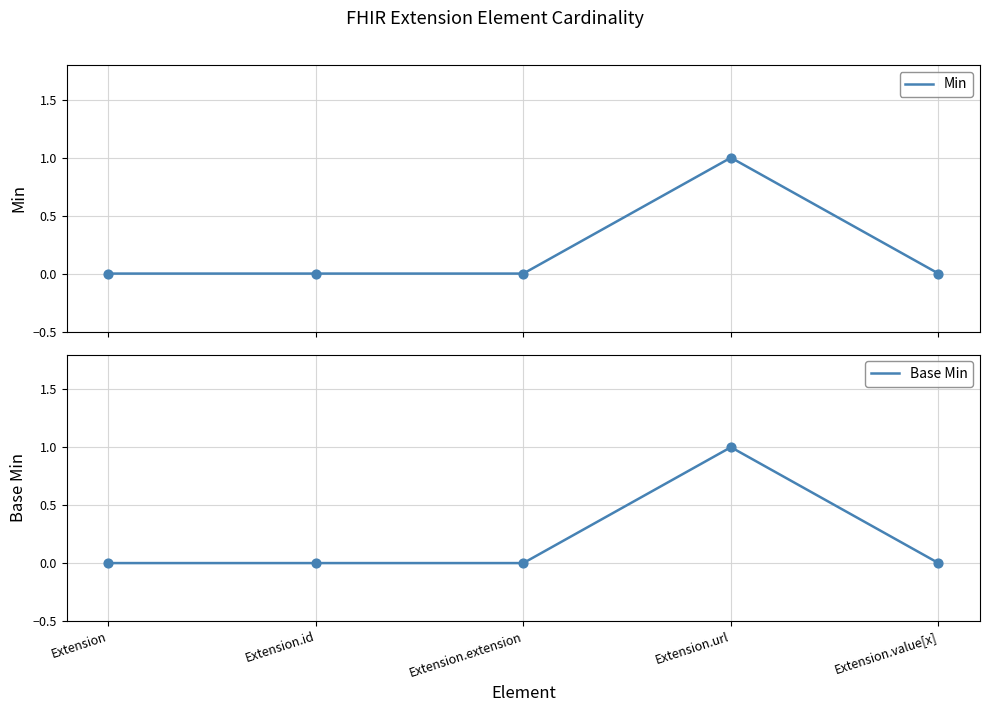

Which series has the largest total across all categories?

Min